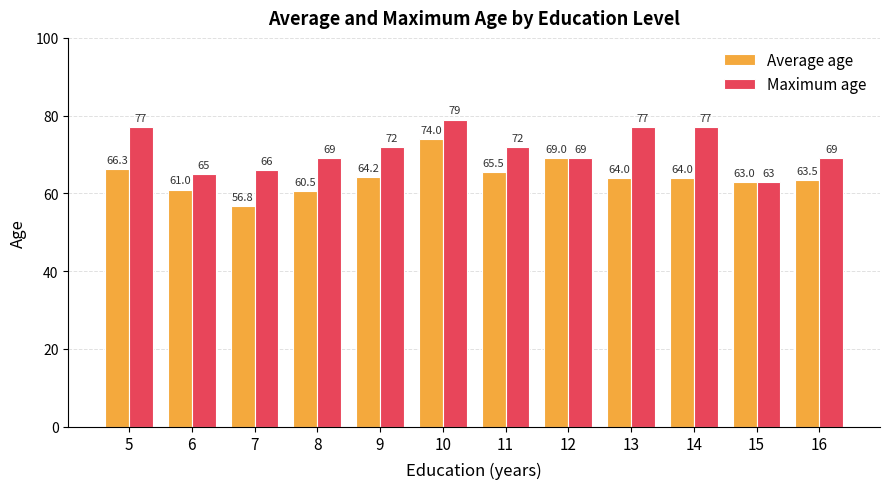

Rank the series by their average value, from lowest to highest.

Average age, Maximum age